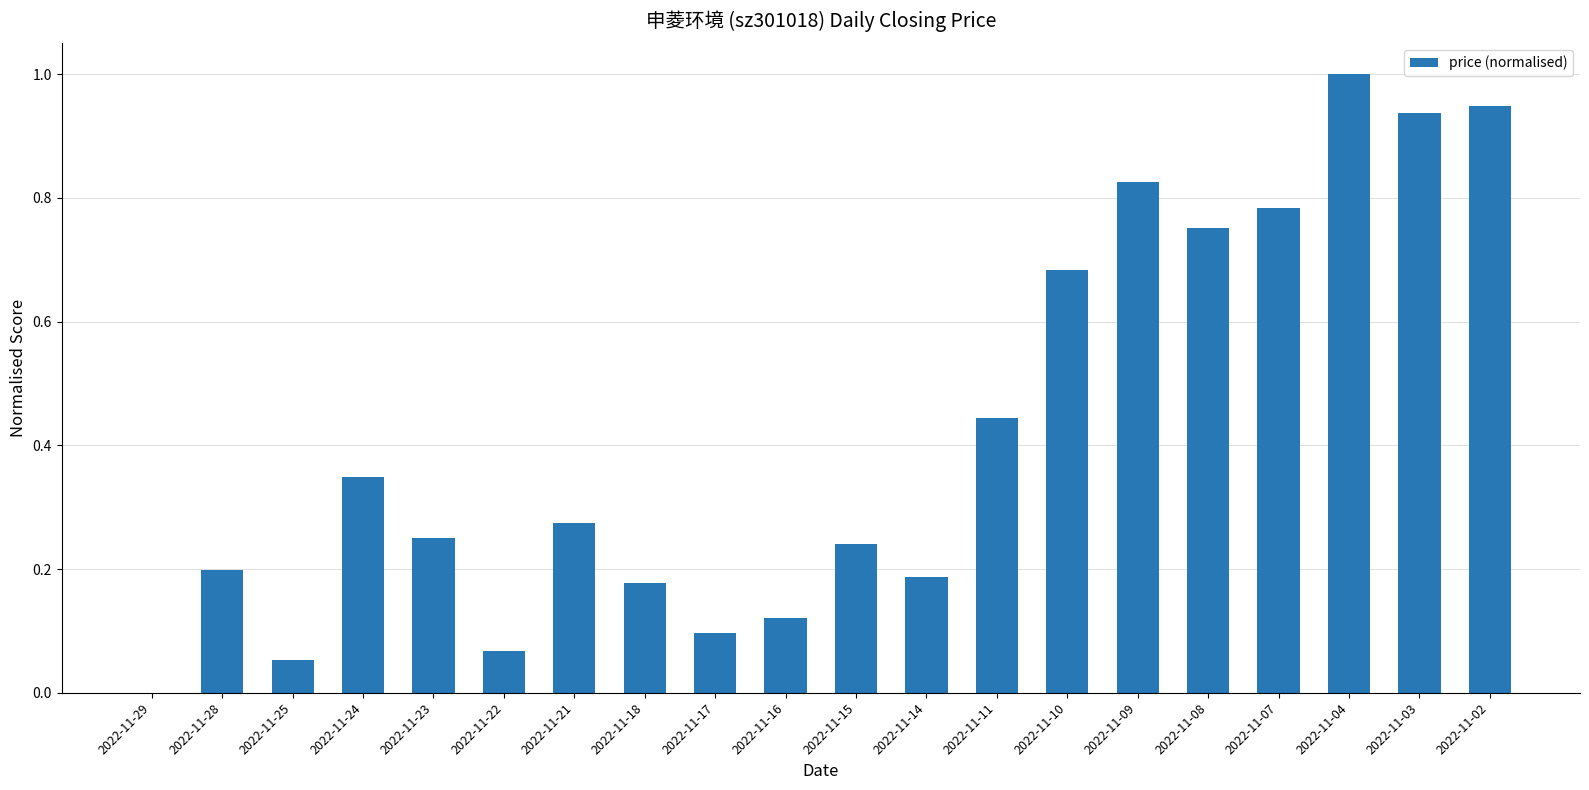

What is the sum of the values at 2022-11-10 and 2022-11-03?

1.6